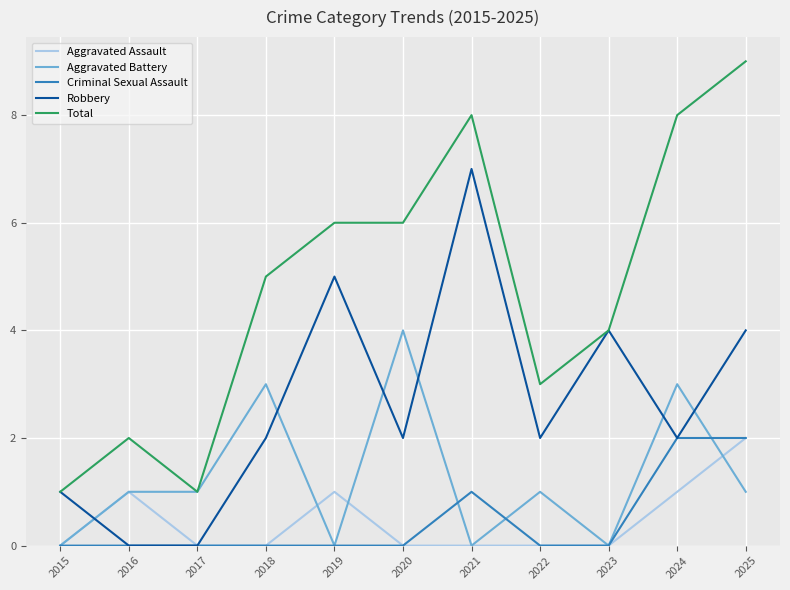

What value does the Aggravated Assault series have at 2019?

1